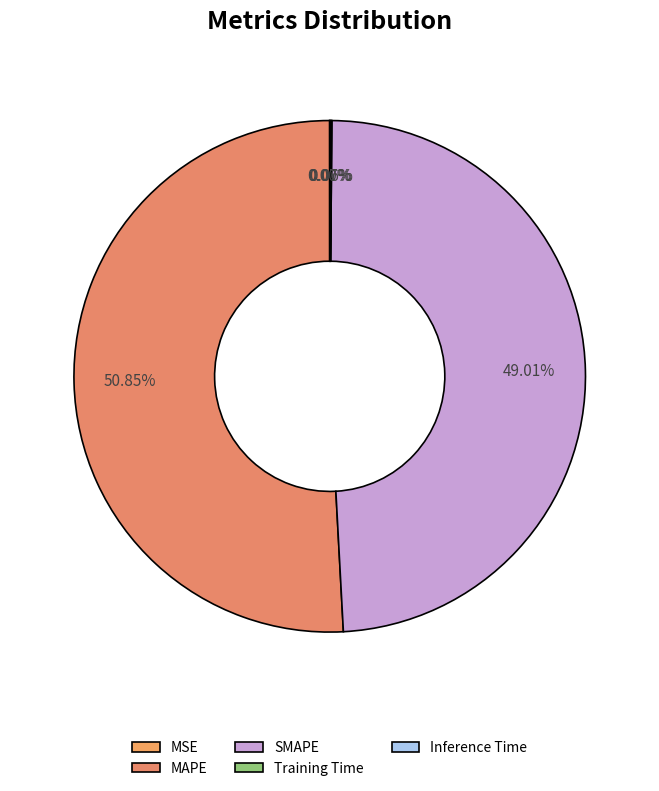

Is the sum of MAPE and MSE greater than half?

Yes